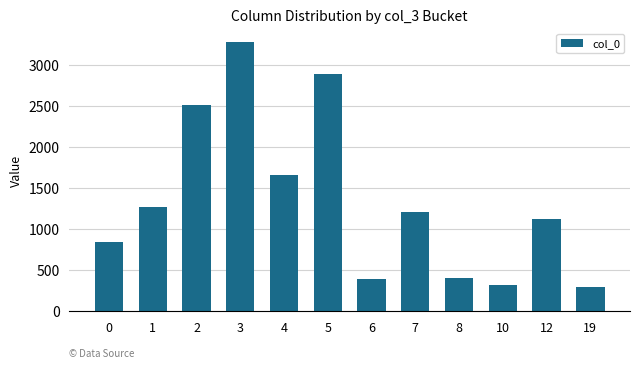

Where is the data nearest to the value 1792?

4